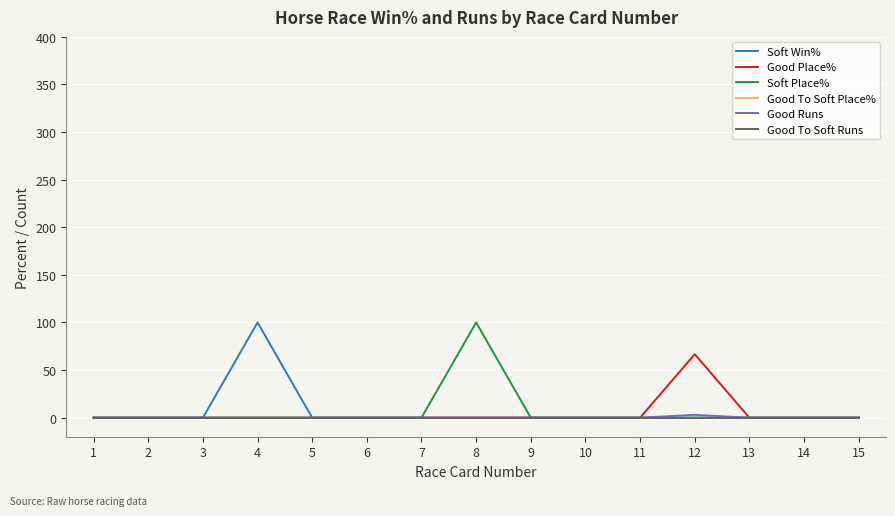

Does the chart display data point markers on the line(s)?

No